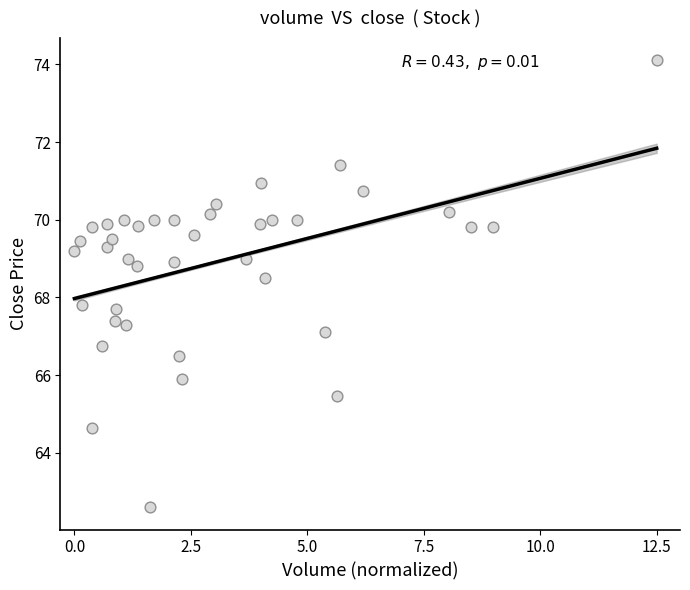

What is the range of X values (max minus min)?

12.5